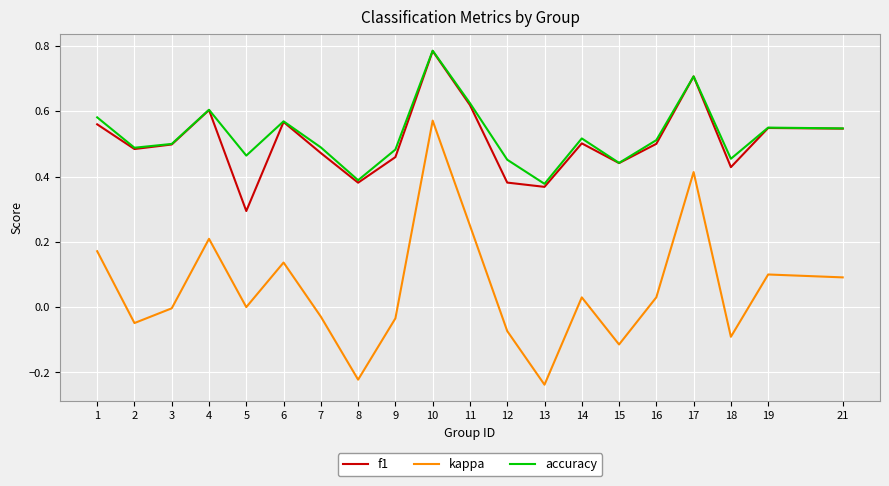

Is it true that accuracy equals 0.8 at 21?

False